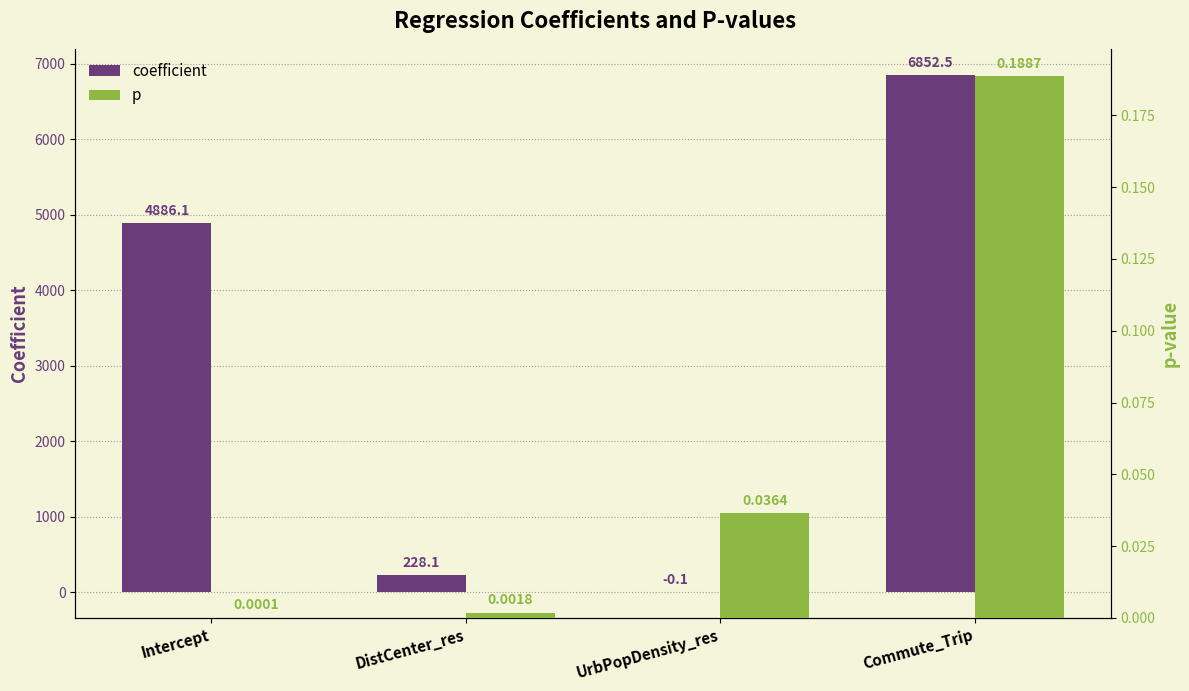

Rank the categories by coefficient value from lowest to highest.

UrbPopDensity_res, DistCenter_res, Intercept, Commute_Trip